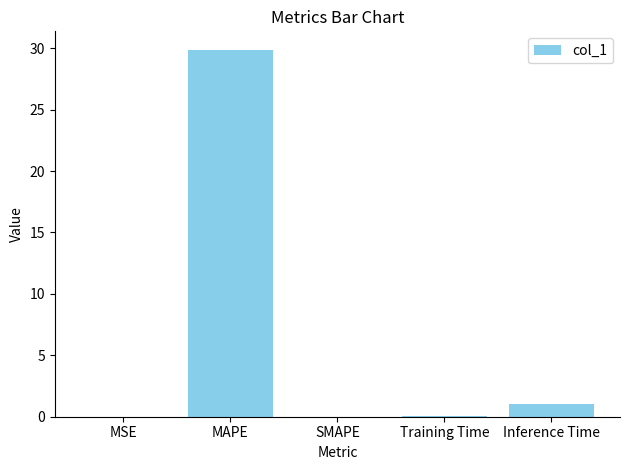

How many series are shown in this chart?

1